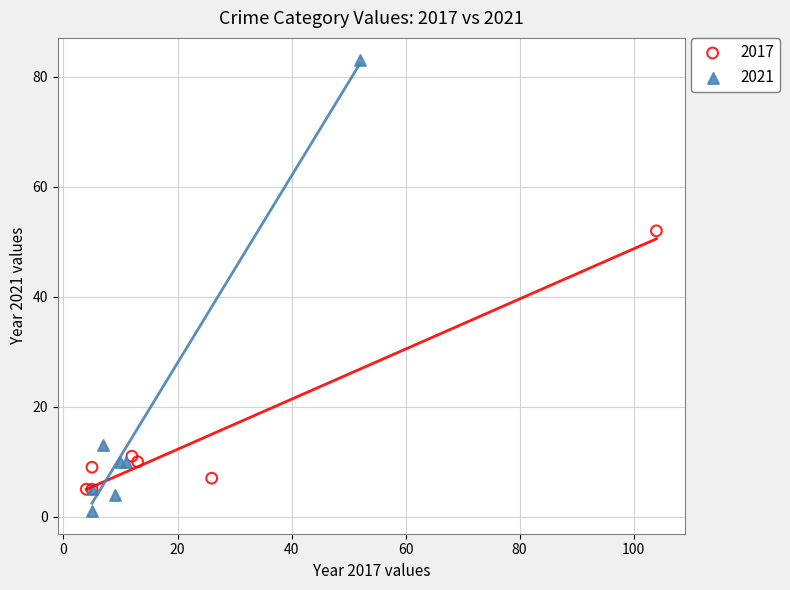

Which series has the largest Y range (max minus min)?

2021